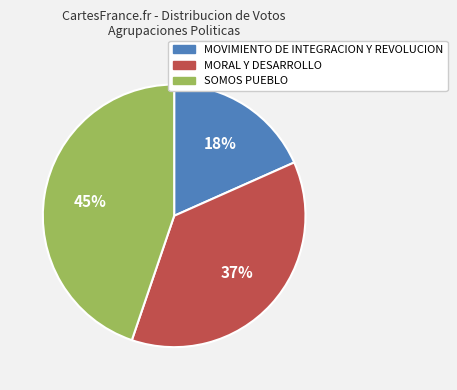

Which slice is the smallest?

MOVIMIENTO DE INTEGRACION Y REVOLUCION